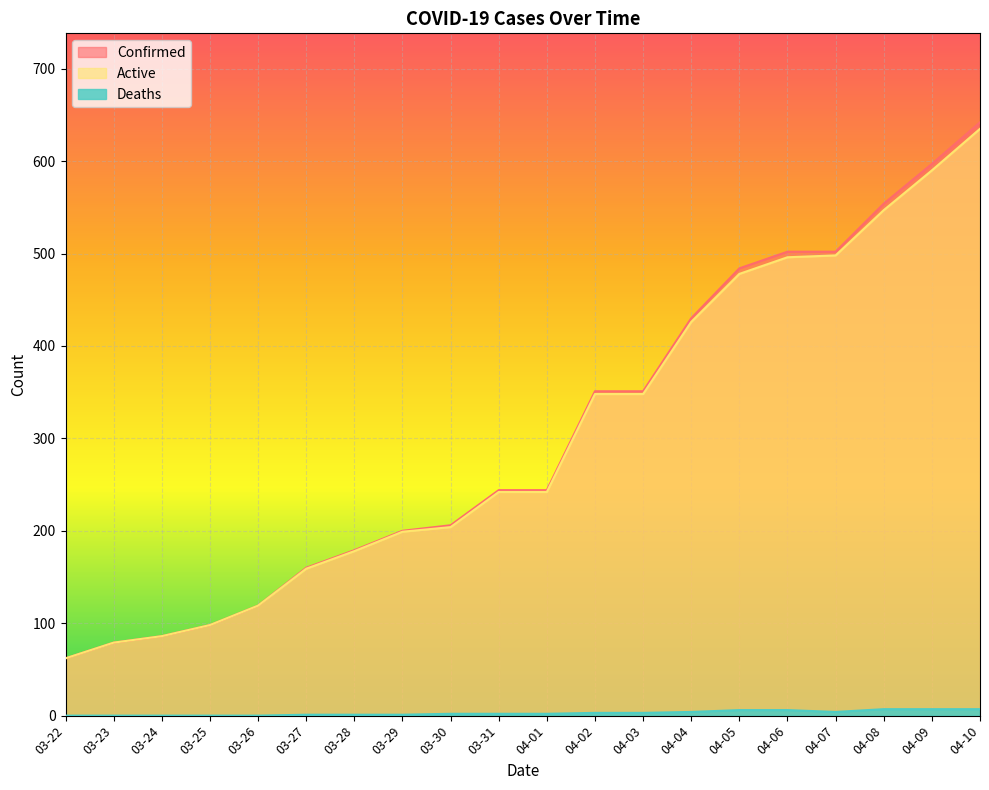

Is it true that Deaths equals 6 at 04-05?

True